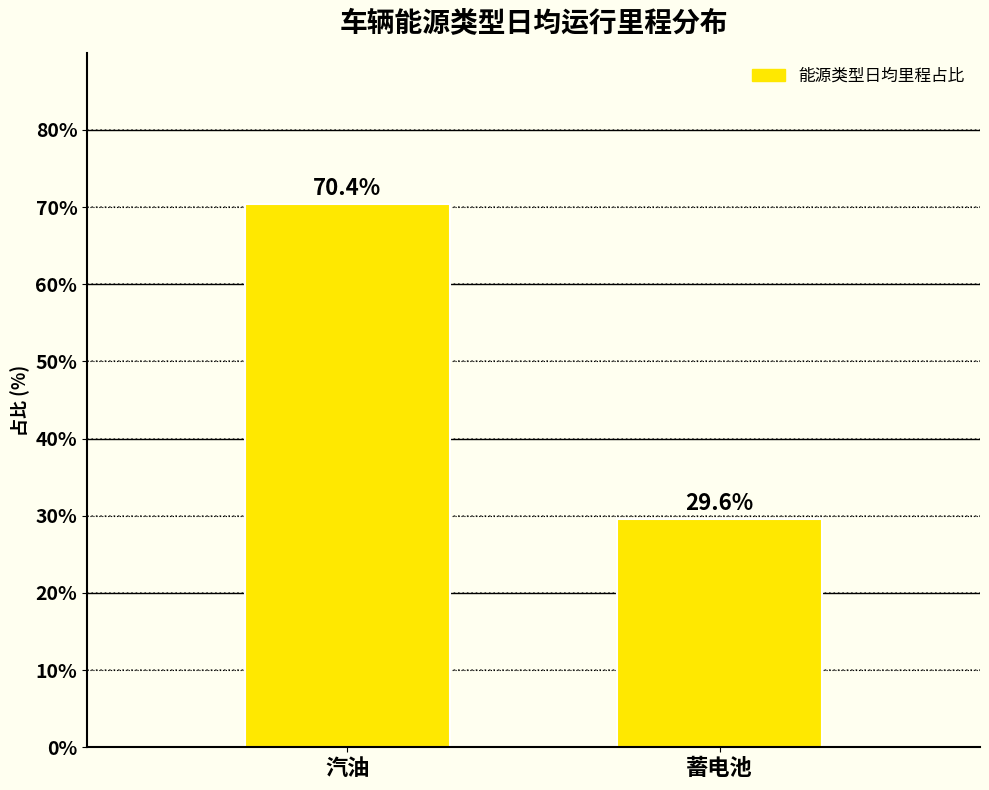

Reading right to left, what are all the values shown in this chart?

蓄电池=29.6	汽油=70.4